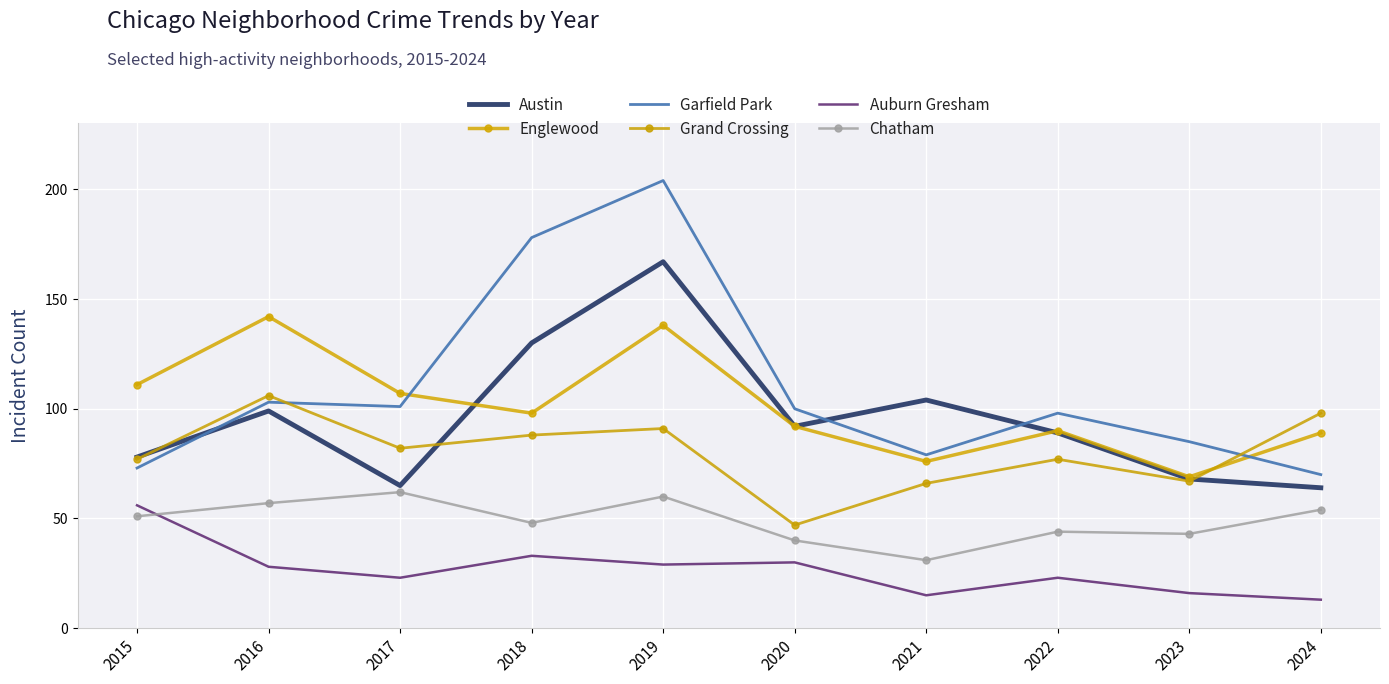

What are all the series names shown in the legend?

Austin, Englewood, Garfield Park, Grand Crossing, Auburn Gresham, Chatham